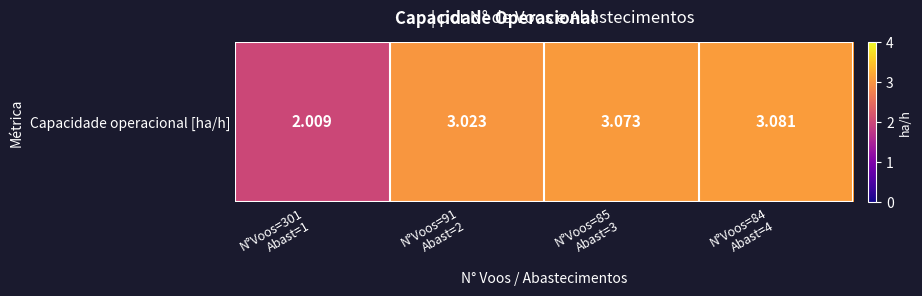

Rank the categories by value from lowest to highest.

N°Voos=301
Abast=1, N°Voos=91
Abast=2, N°Voos=85
Abast=3, N°Voos=84
Abast=4